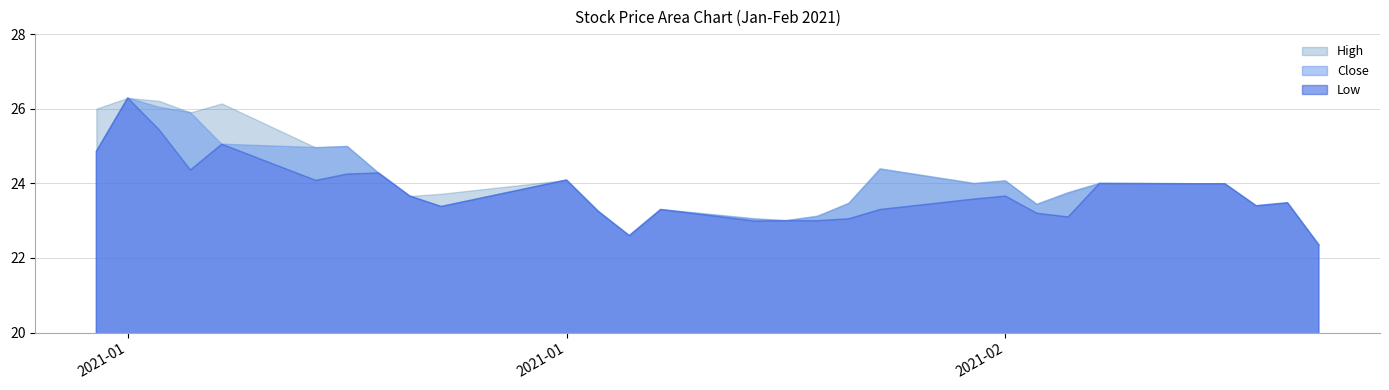

Between 2021-02-01 and 2021-01-19, which is larger?

2021-01-19